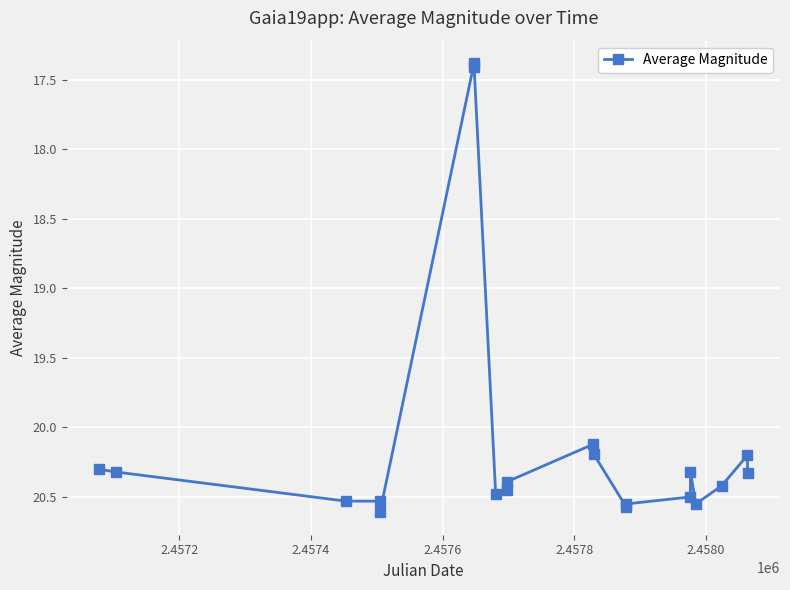

What is the minimum value shown in the chart?

17.4